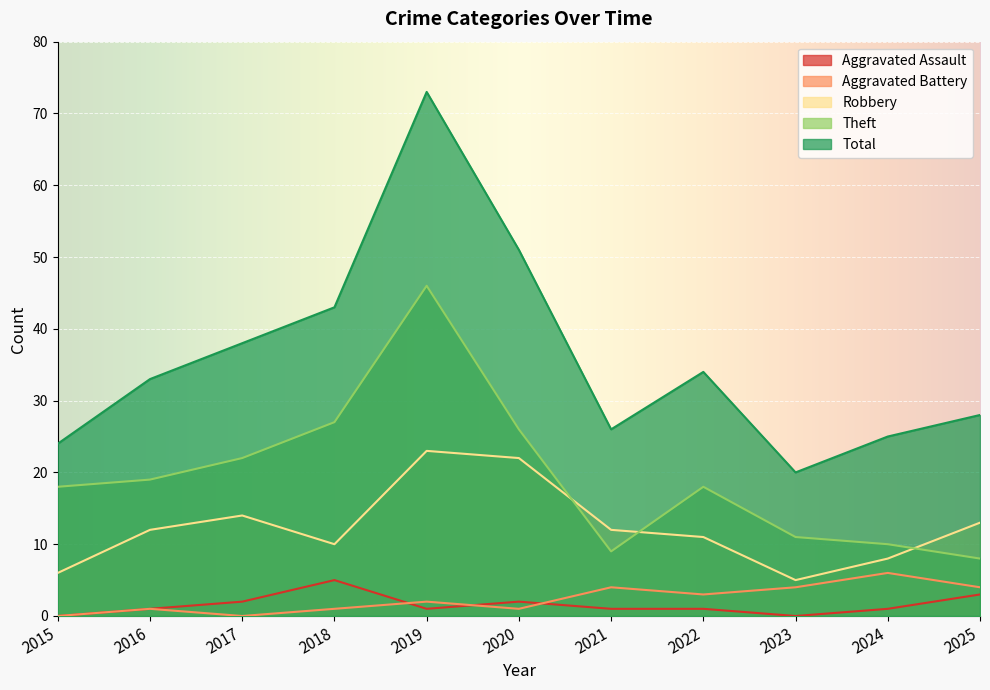

At 2019, list the series in order from smallest to largest.

Aggravated Assault, Aggravated Battery, Robbery, Theft, Total